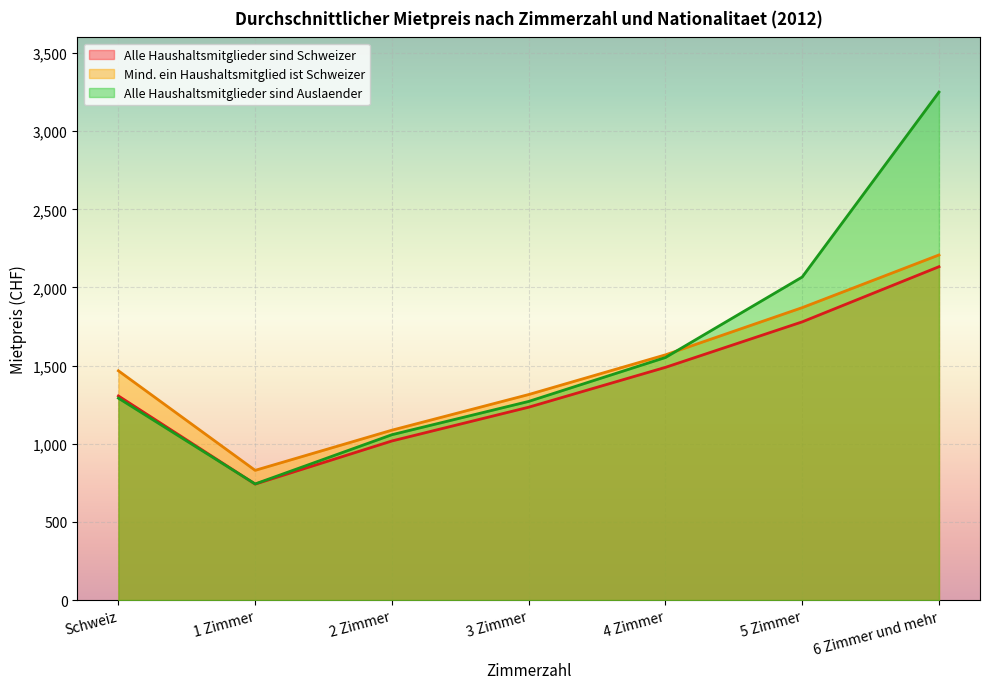

List the labels in order of Alle Haushaltsmitglieder sind Auslaender value, largest first.

6 Zimmer und mehr, 5 Zimmer, 4 Zimmer, Schweiz, 3 Zimmer, 2 Zimmer, 1 Zimmer